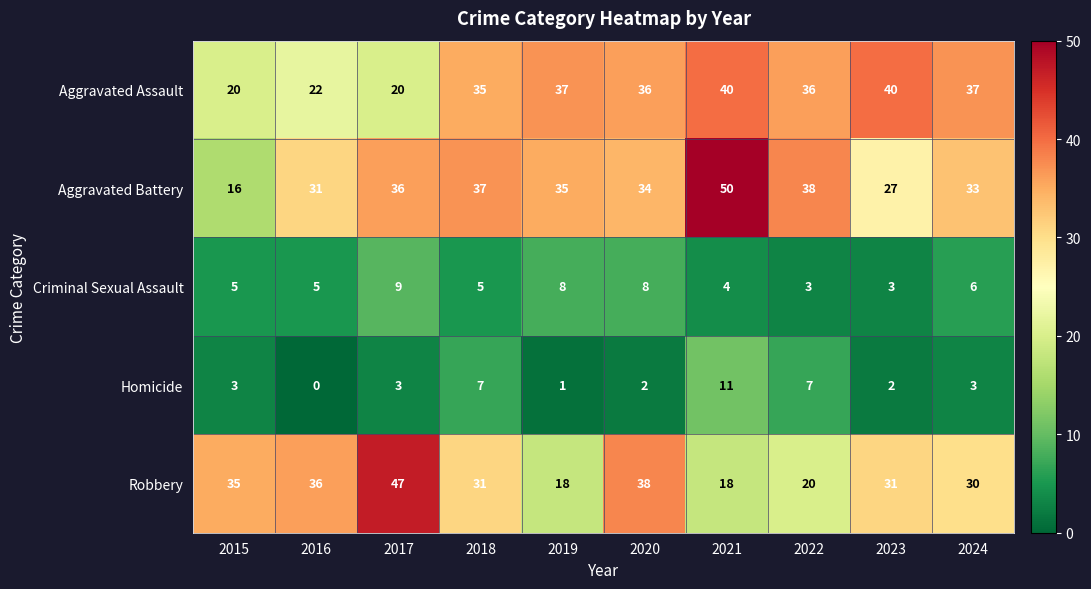

How many categories are shown in the chart?

10